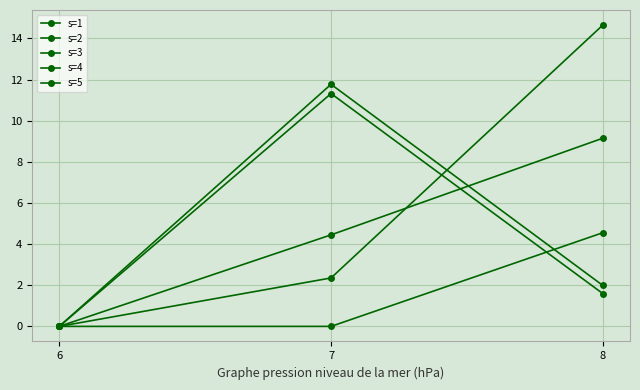

How many series are shown in this chart?

5